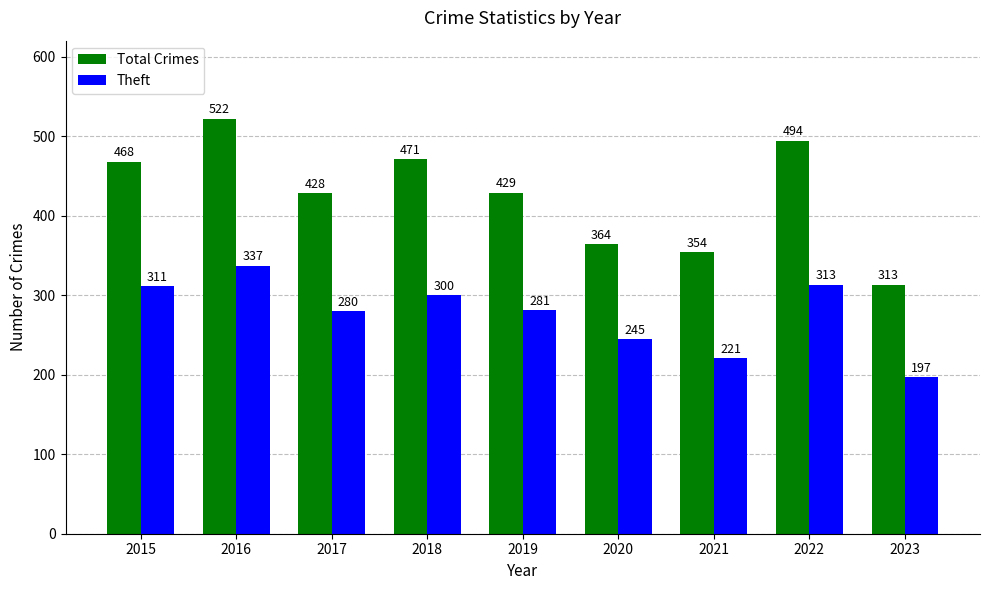

What are all the series names shown in the legend?

Total Crimes, Theft